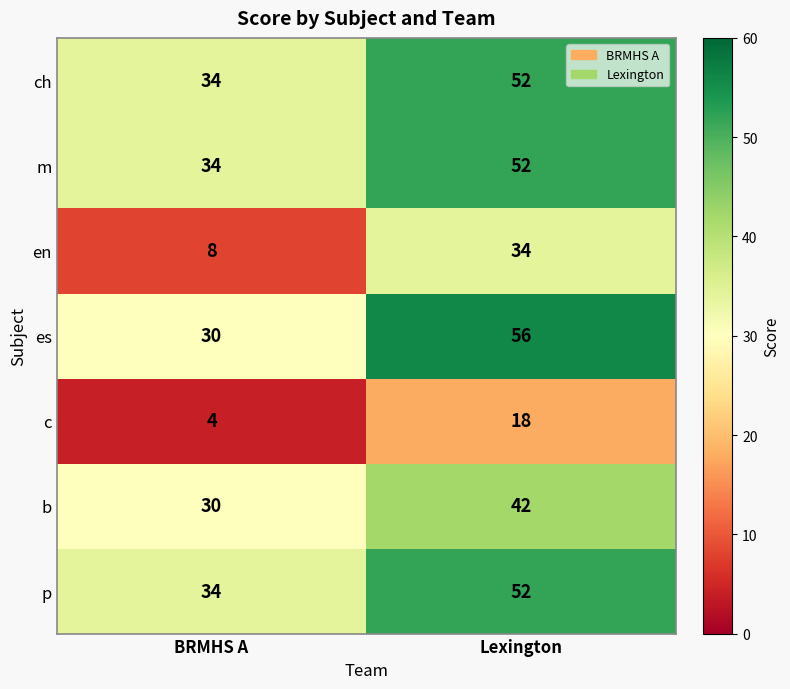

List the labels in order of es value, smallest first.

BRMHS A, Lexington